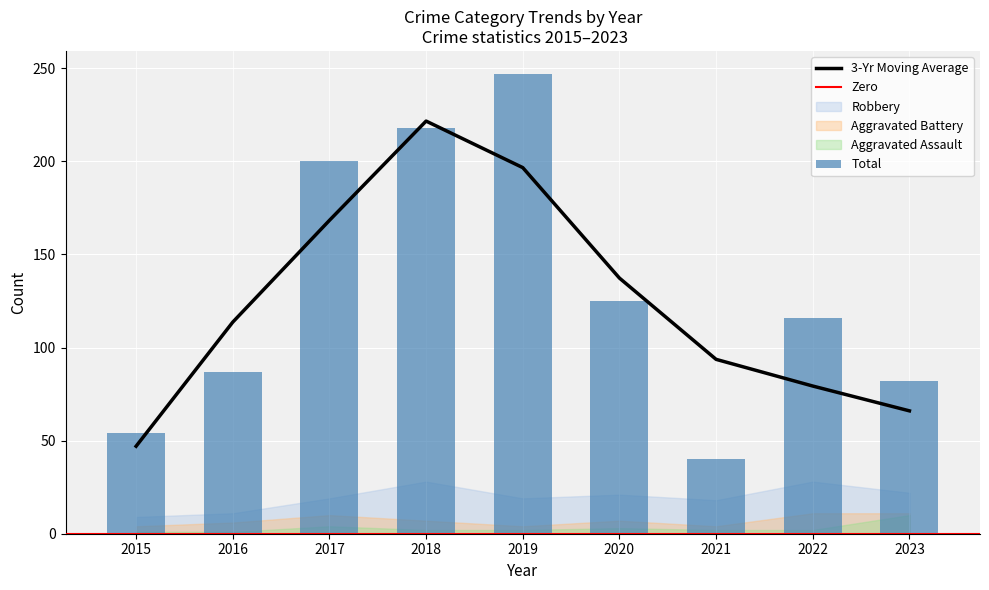

What is the value of the Aggravated Battery bar at the 4th from the left?

7